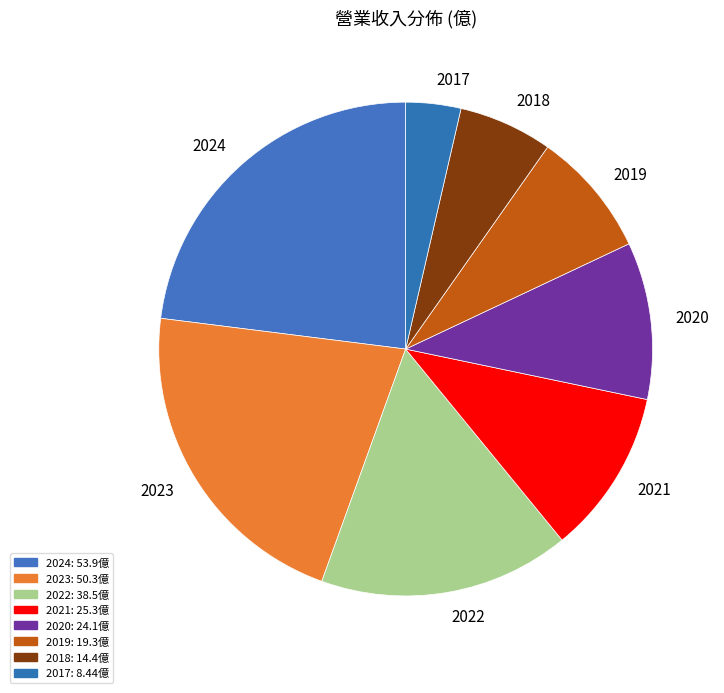

Which has a higher value, 2021 or 2018?

2021